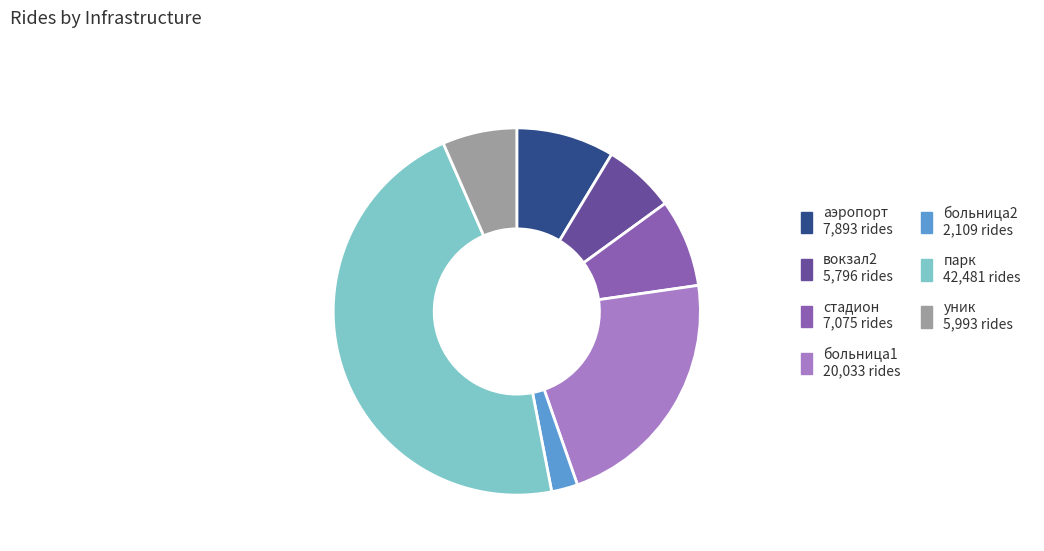

Count the number of slices in the pie.

7